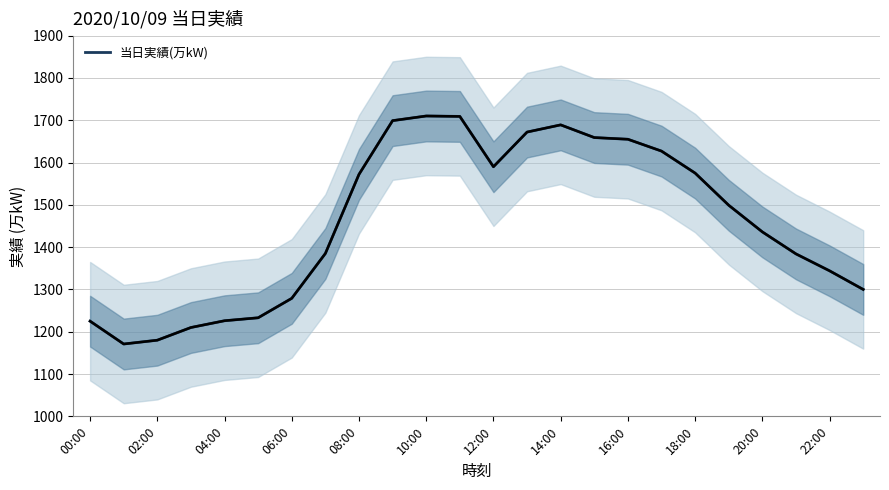

What is the lowest value of the 当日実績(万kW) series?

1171